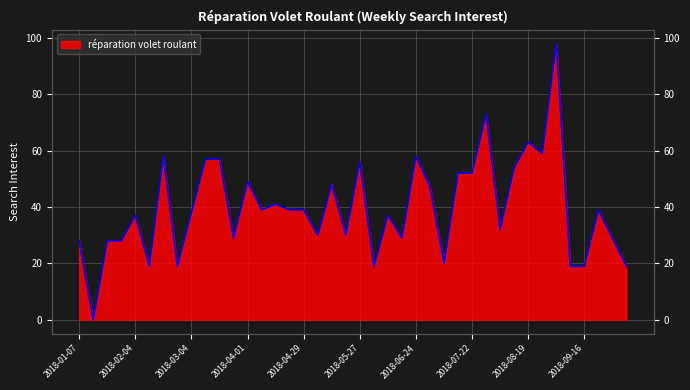

What is the change in value from 2018-04-01 to 2018-08-12?

+5